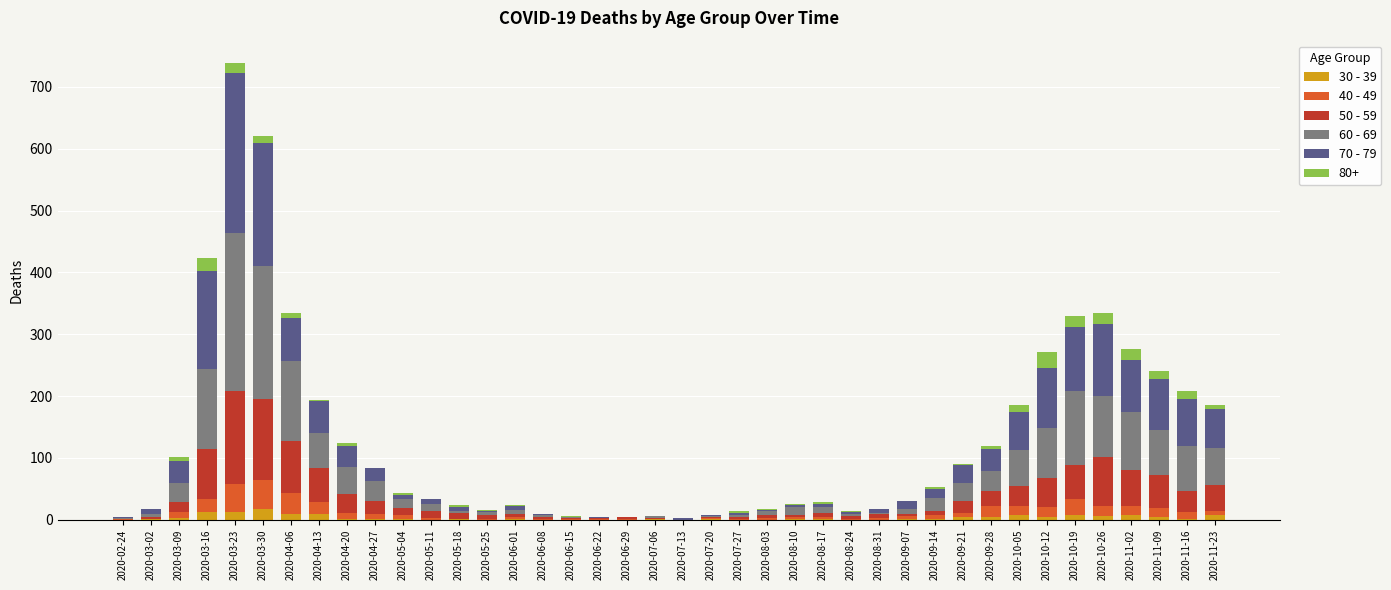

Are the bars grouped side by side (vs. stacked)?

No